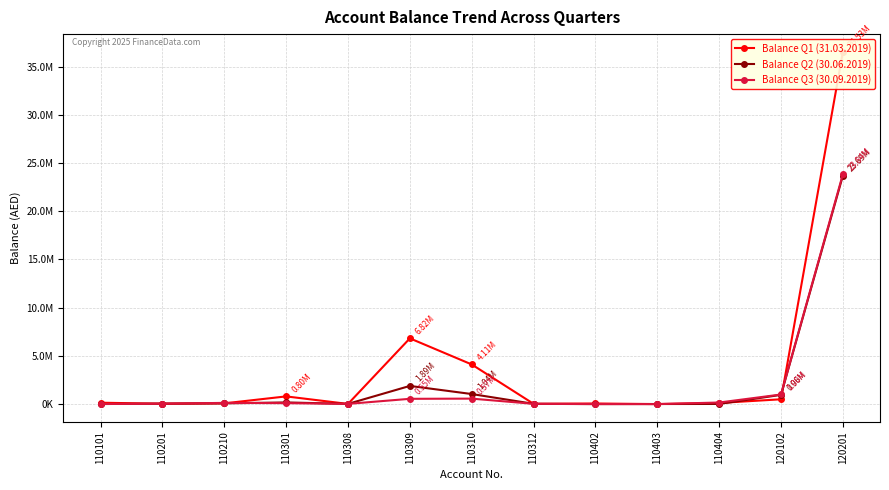

What is the value of the Balance Q3 (30.09.2019) point at the 11th from the left?

164608.7